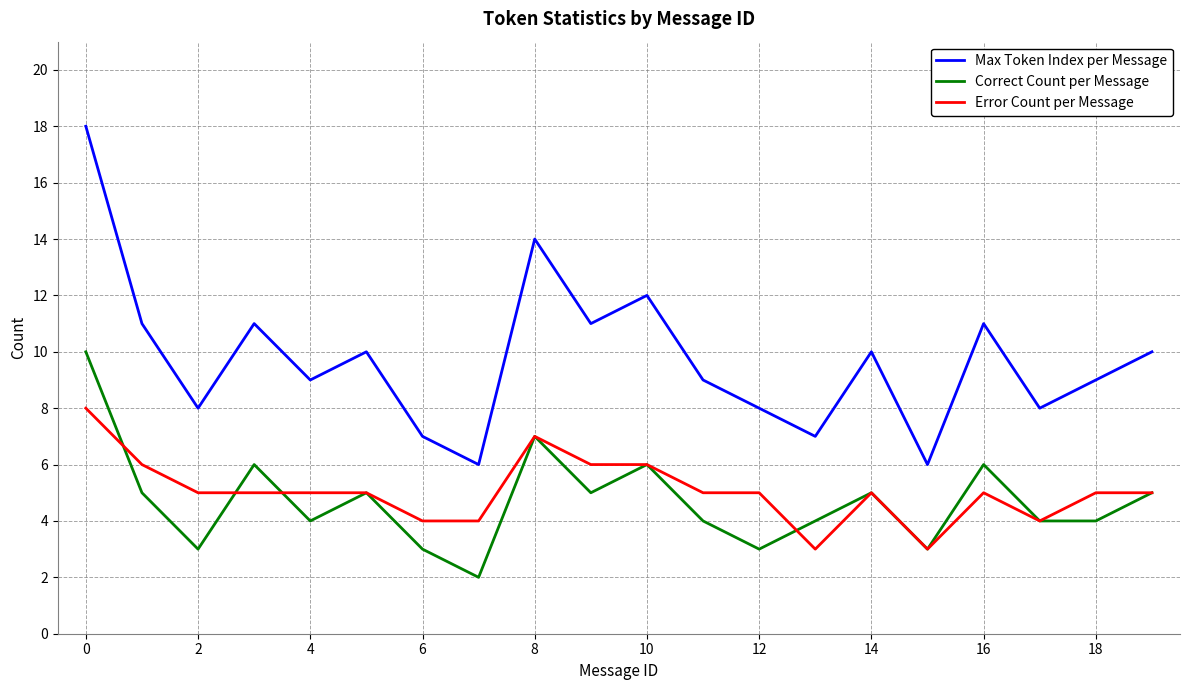

True or false: Correct Count per Message has more than 1 points higher than both neighbors.

True